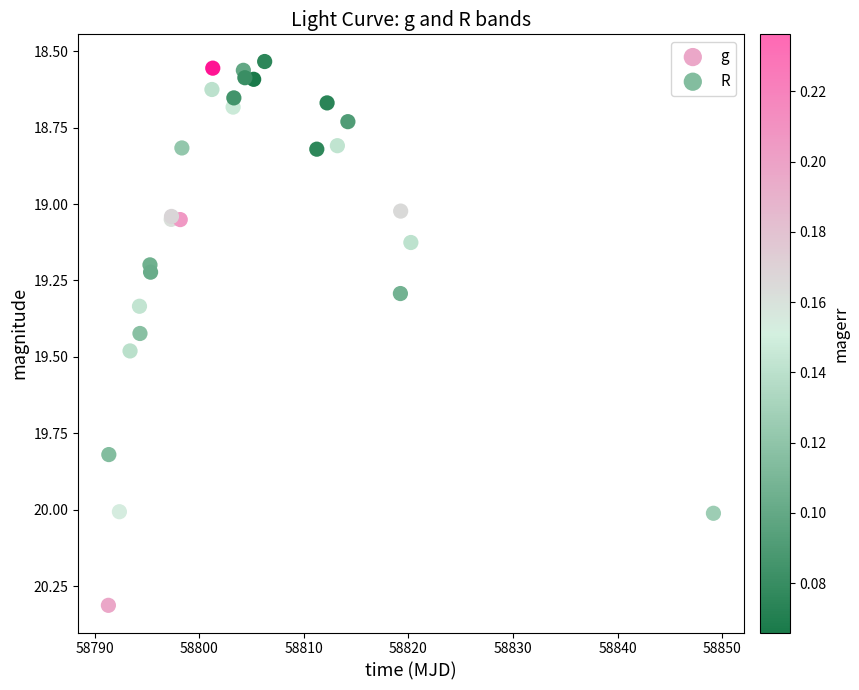

What are all the series names shown in the legend?

g, R